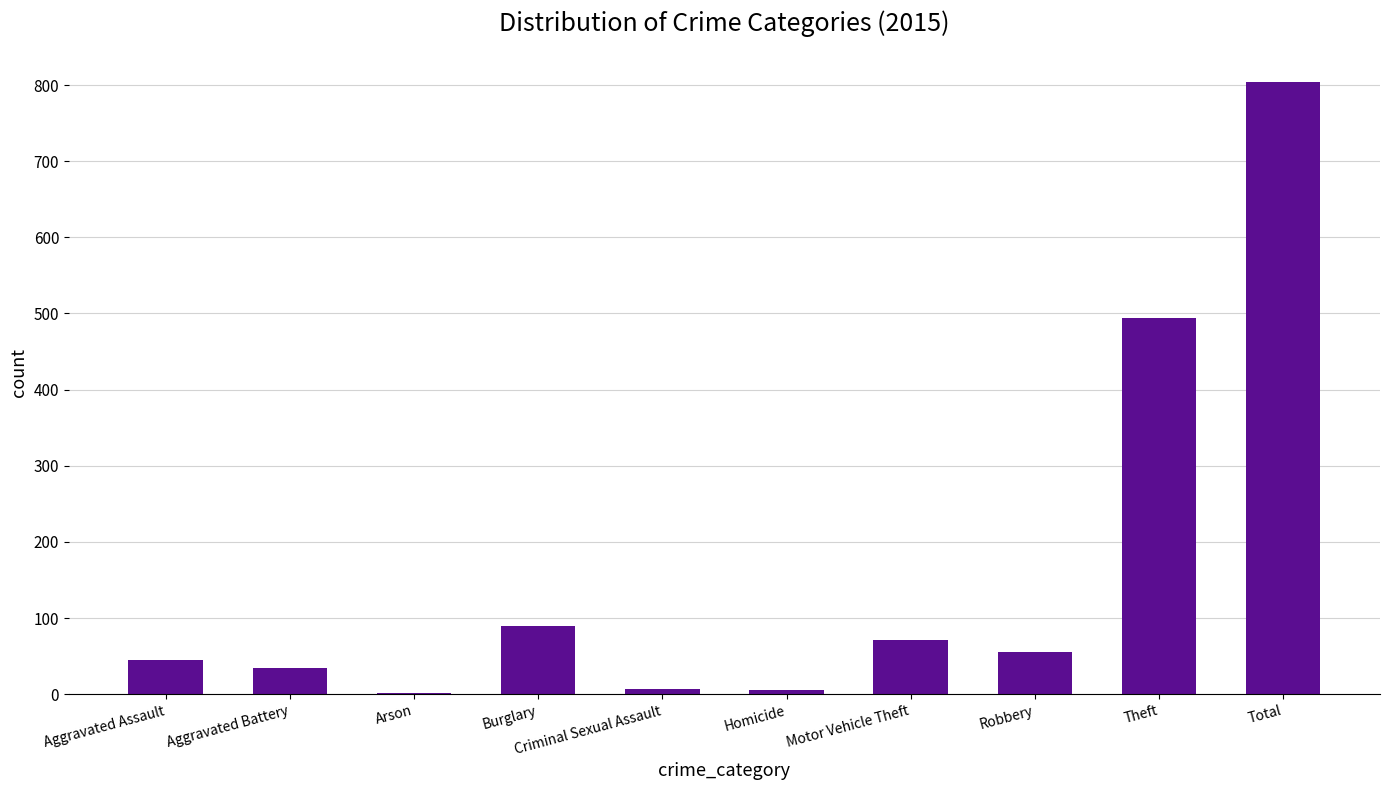

What is the maximum value shown in the chart?

804